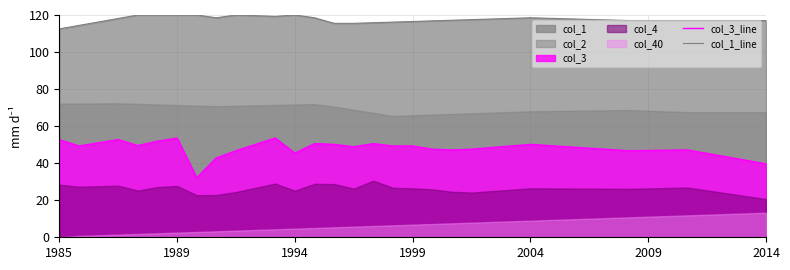

What is the minimum value for col_1_line?

112.5